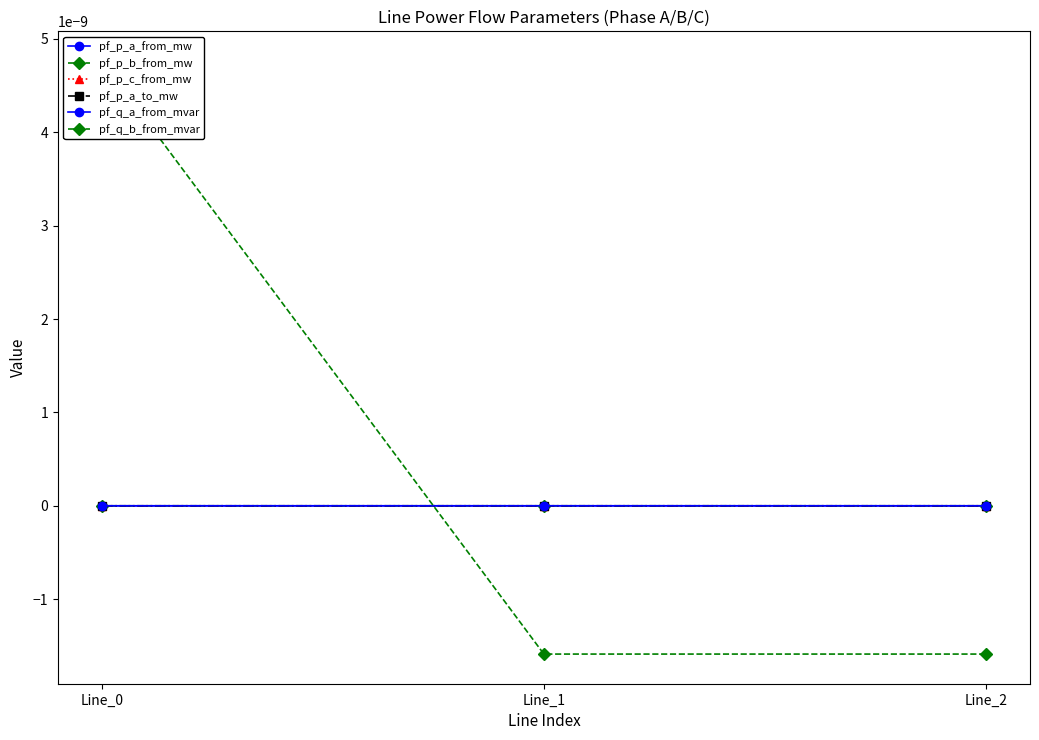

Which series has the largest total across all categories?

pf_q_b_from_mvar